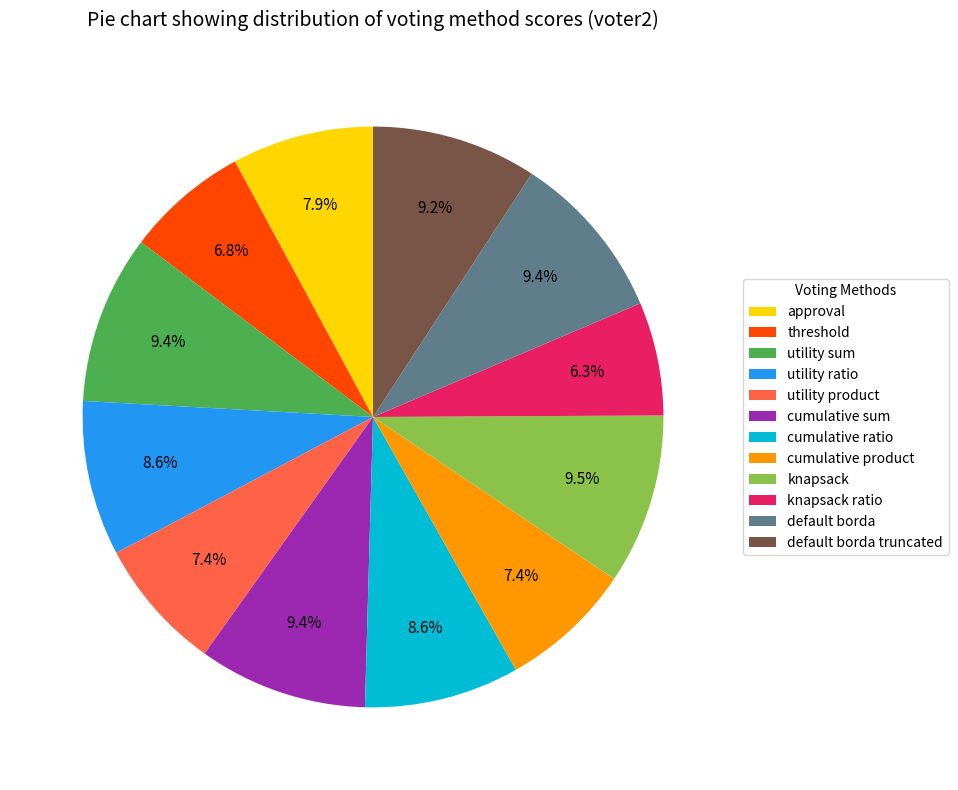

Is default borda truncated the majority of the pie?

No